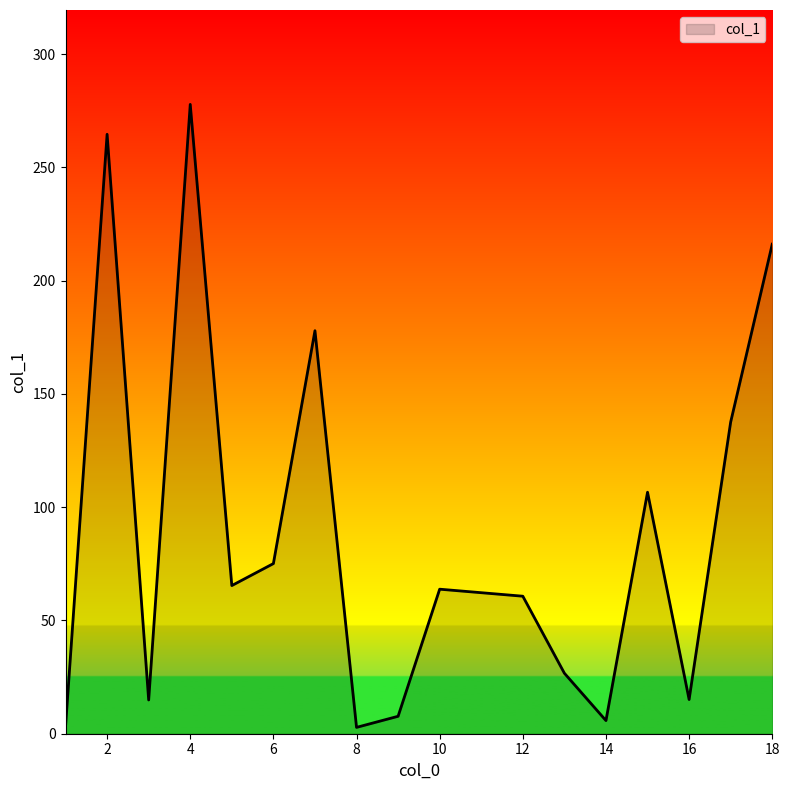

What is the maximum value shown in the chart?

277.8